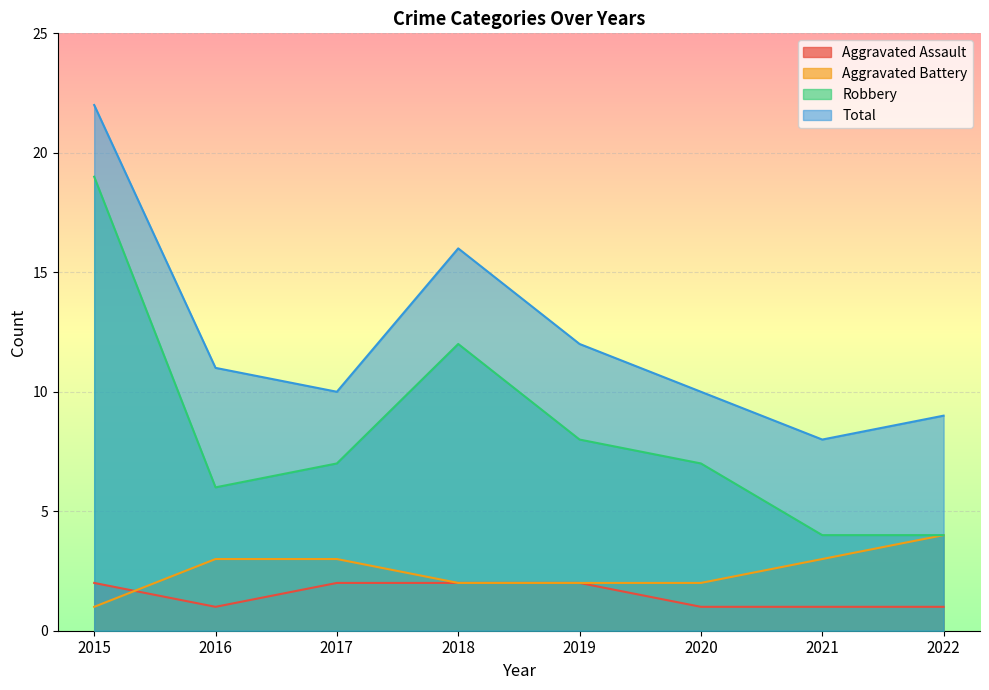

What is the lowest value of the Aggravated Battery series?

1